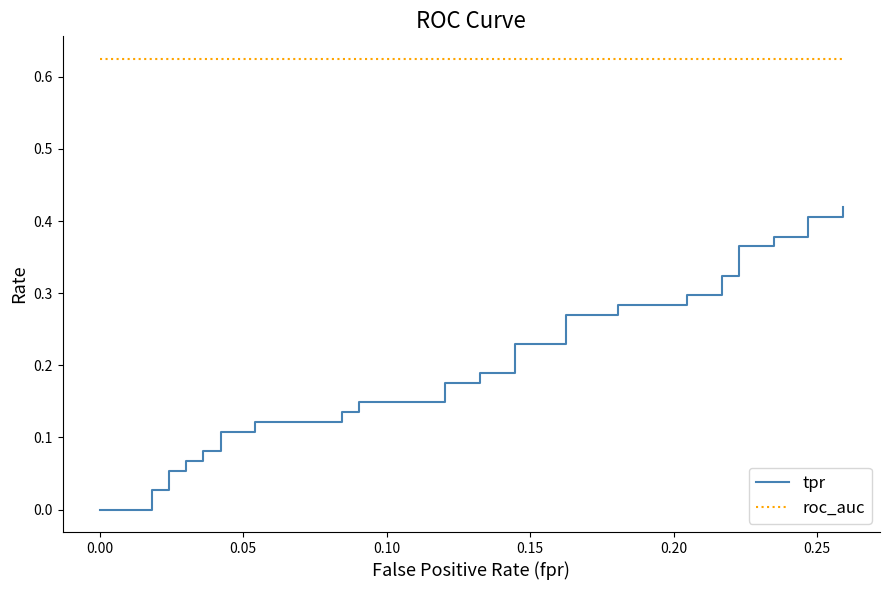

What is the spread (max minus min) of values at 0.00?

0.6